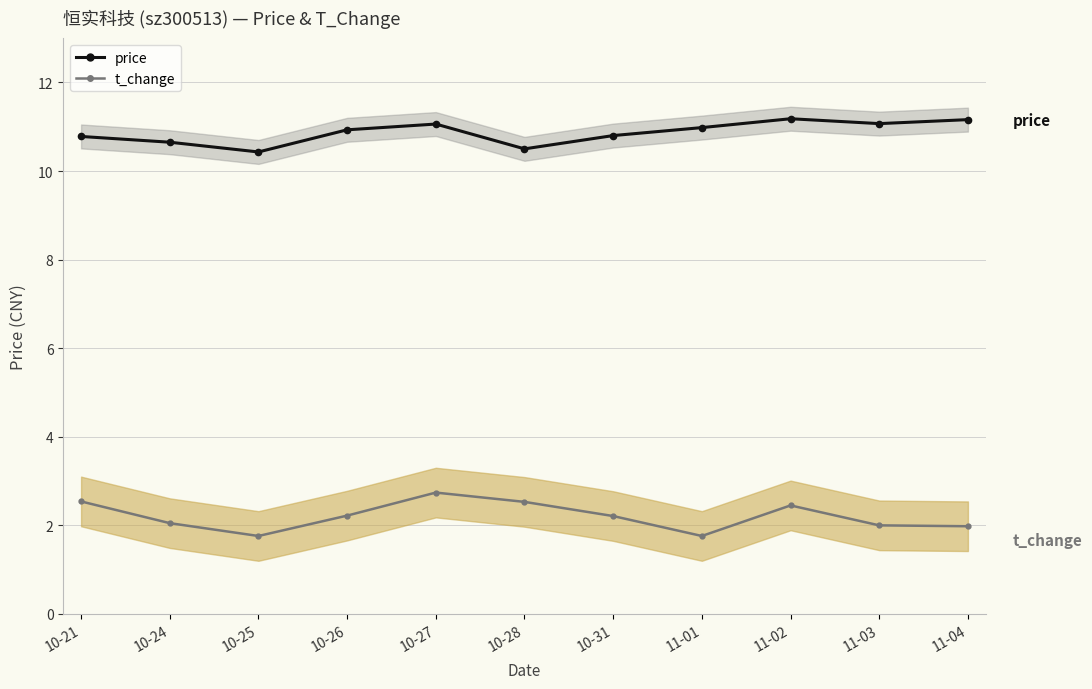

What is the smallest value displayed?

1.8